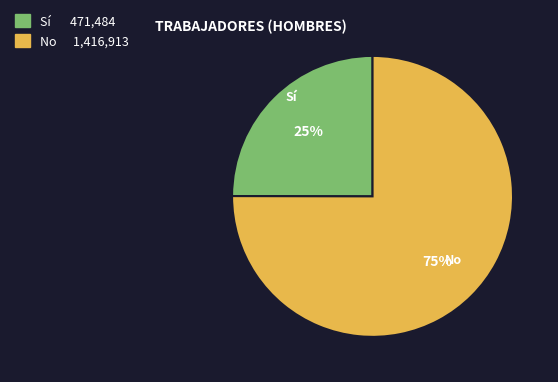

How many slices are in this pie chart?

2